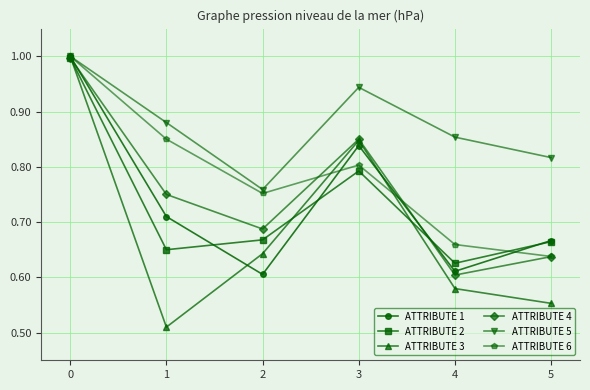

Where is the first local maximum for ATTRIBUTE 1?

3